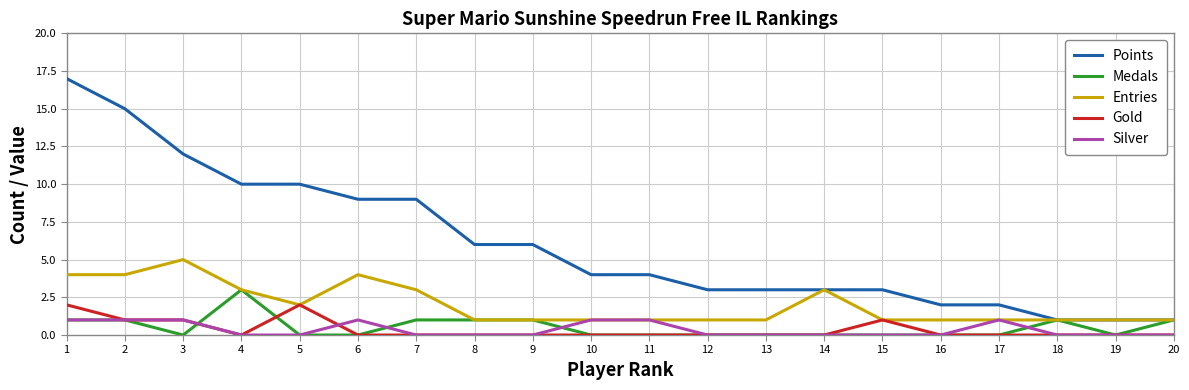

Is the value of Gold at 20 greater than the value of Points at 14?

No